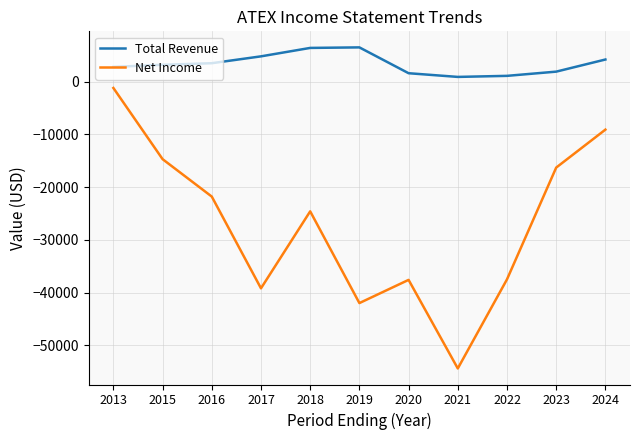

What is the greatest value displayed?

6500